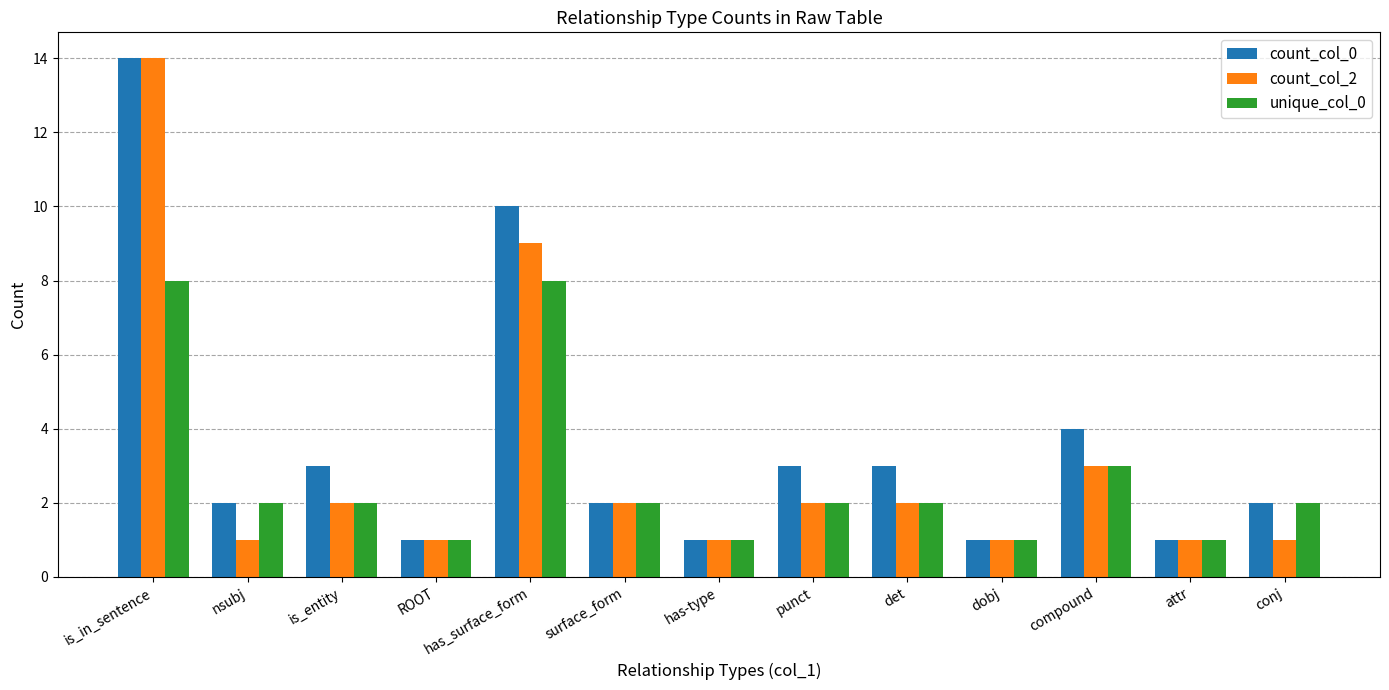

What is the smallest value displayed?

1